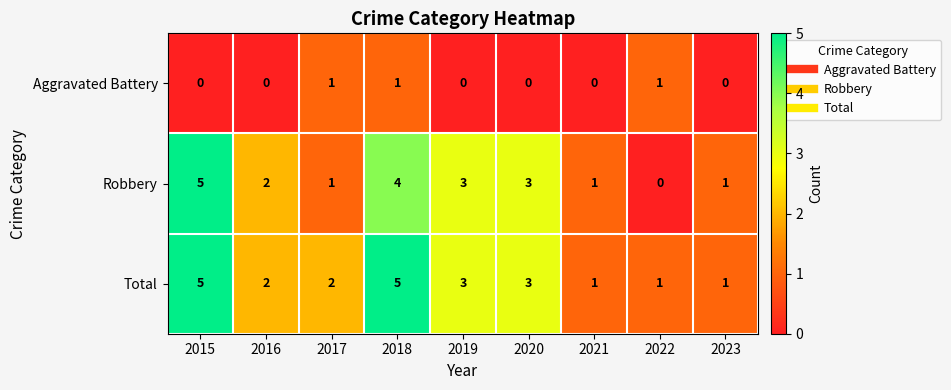

What is the highest value of the Robbery series?

5